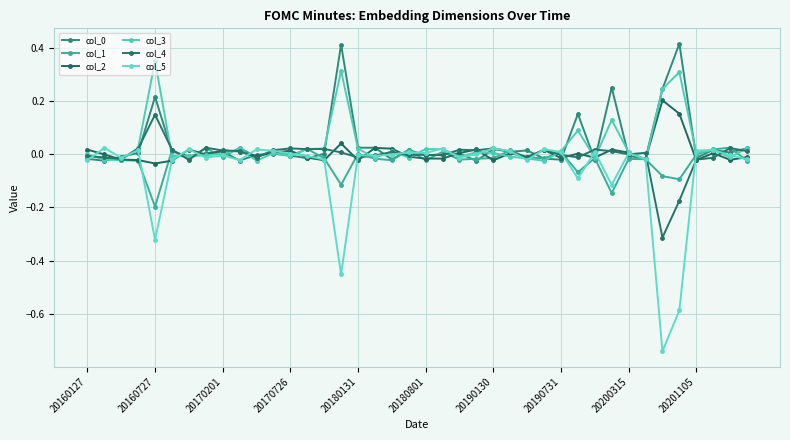

Does the chart have visible grid lines?

Yes